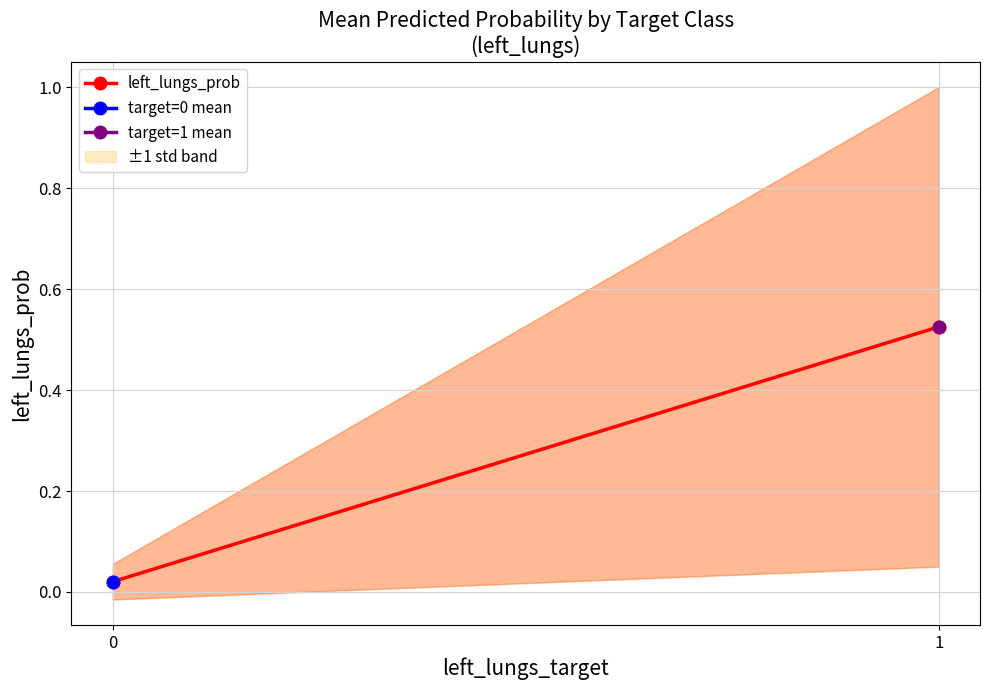

What is the difference between the maximum and minimum values?

0.5